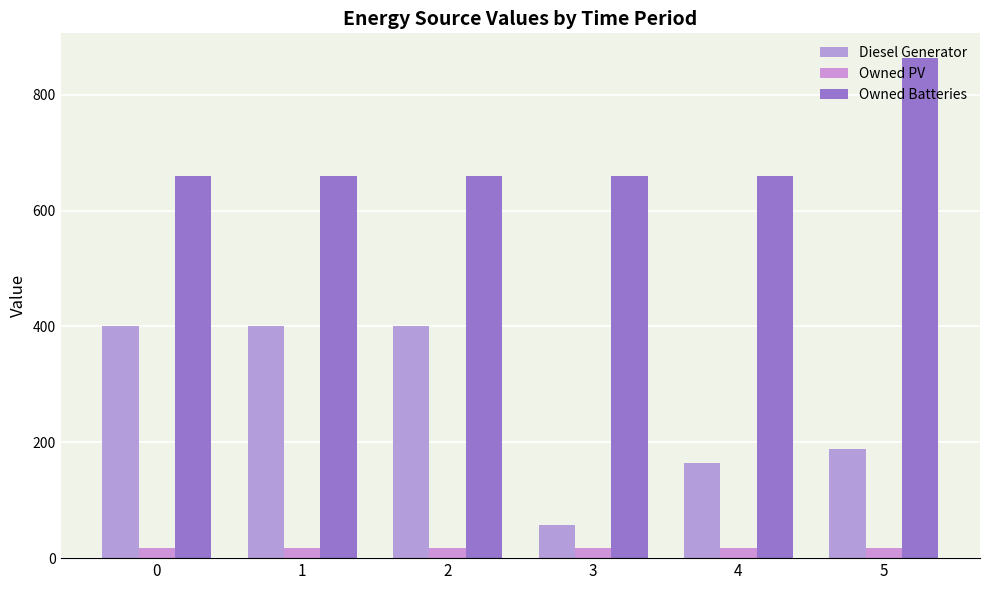

How many distinct data groups are displayed?

3